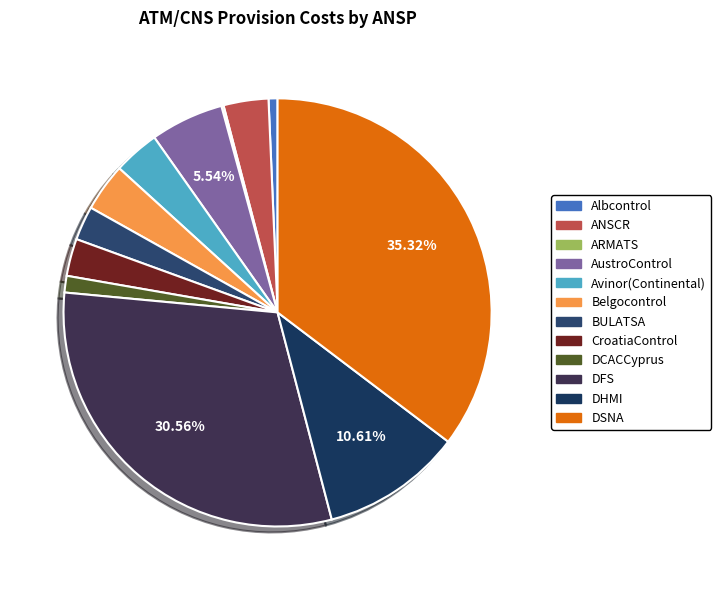

To the nearest percent, what portion does CroatiaControl represent?

3%